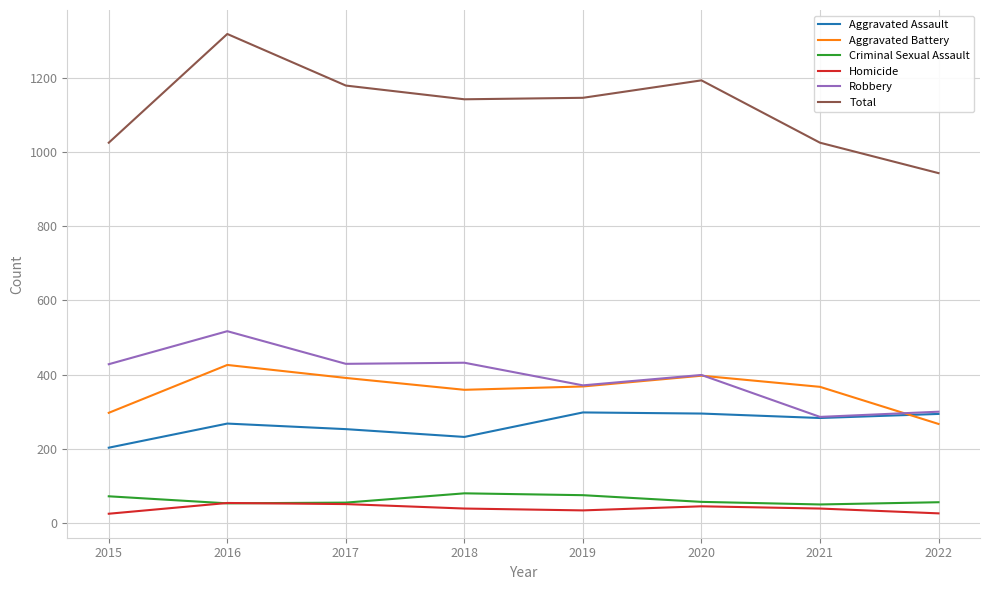

Is it true that Aggravated Battery equals 525 at 2019?

False